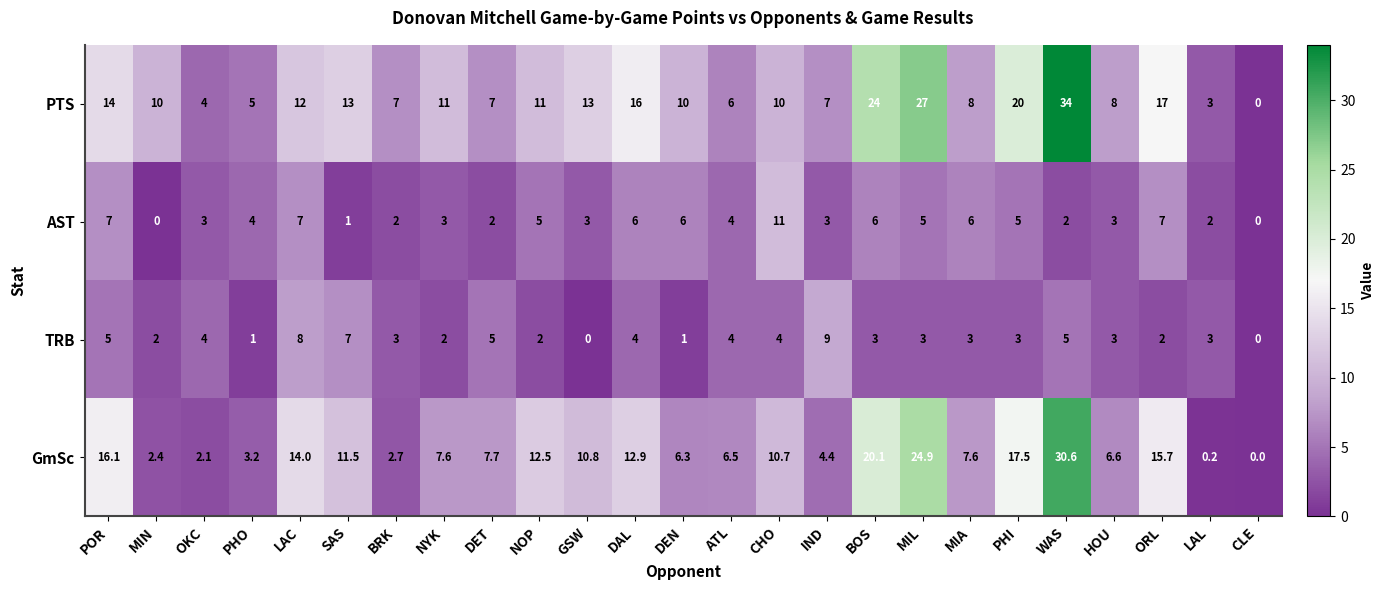

What is the highest value of the PTS series?

34.0